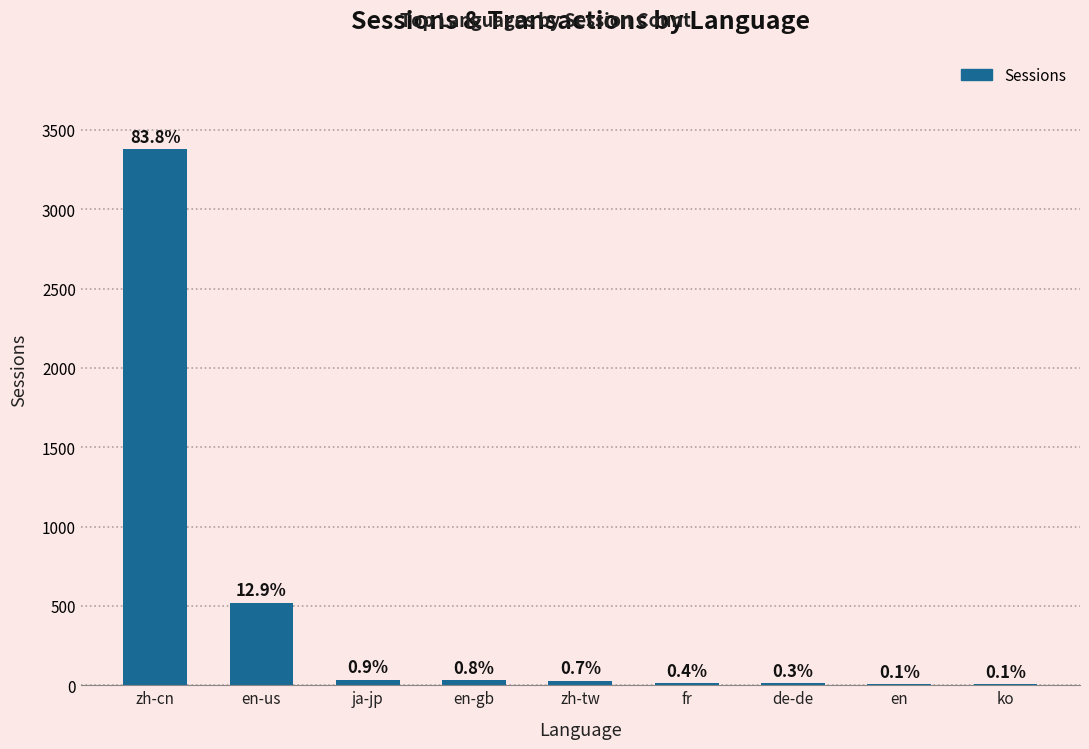

What position from the left is en?

8